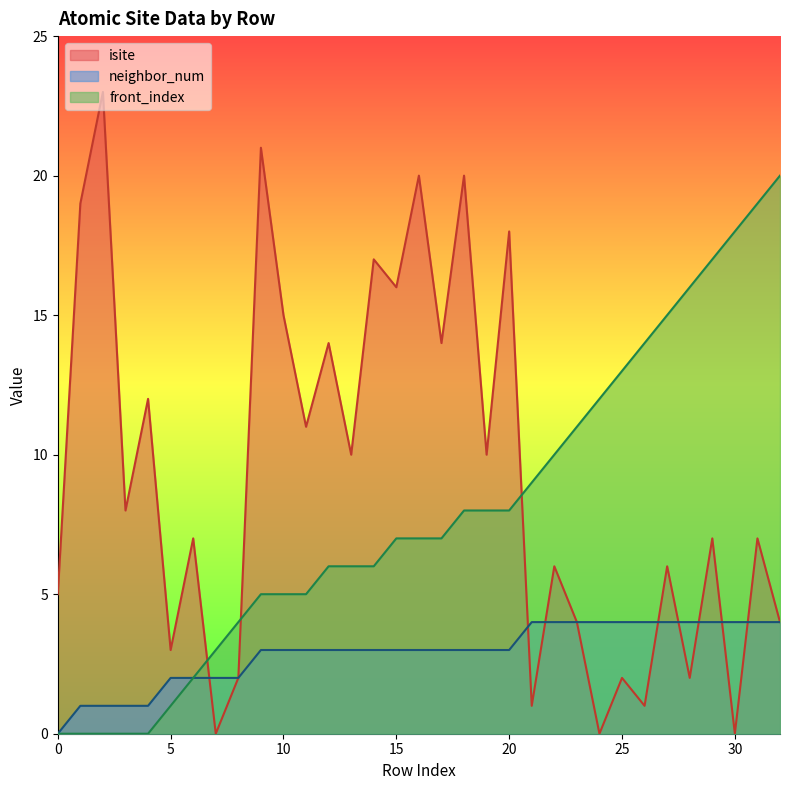

What is the value of the neighbor_num point at the 5th from the left?

1